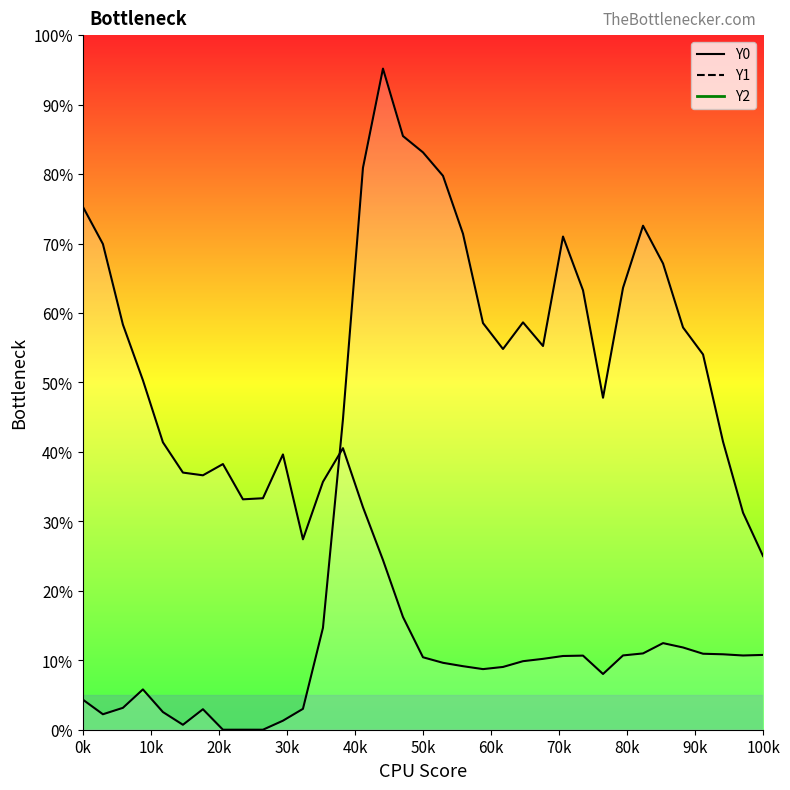

Does the chart have visible grid lines?

No